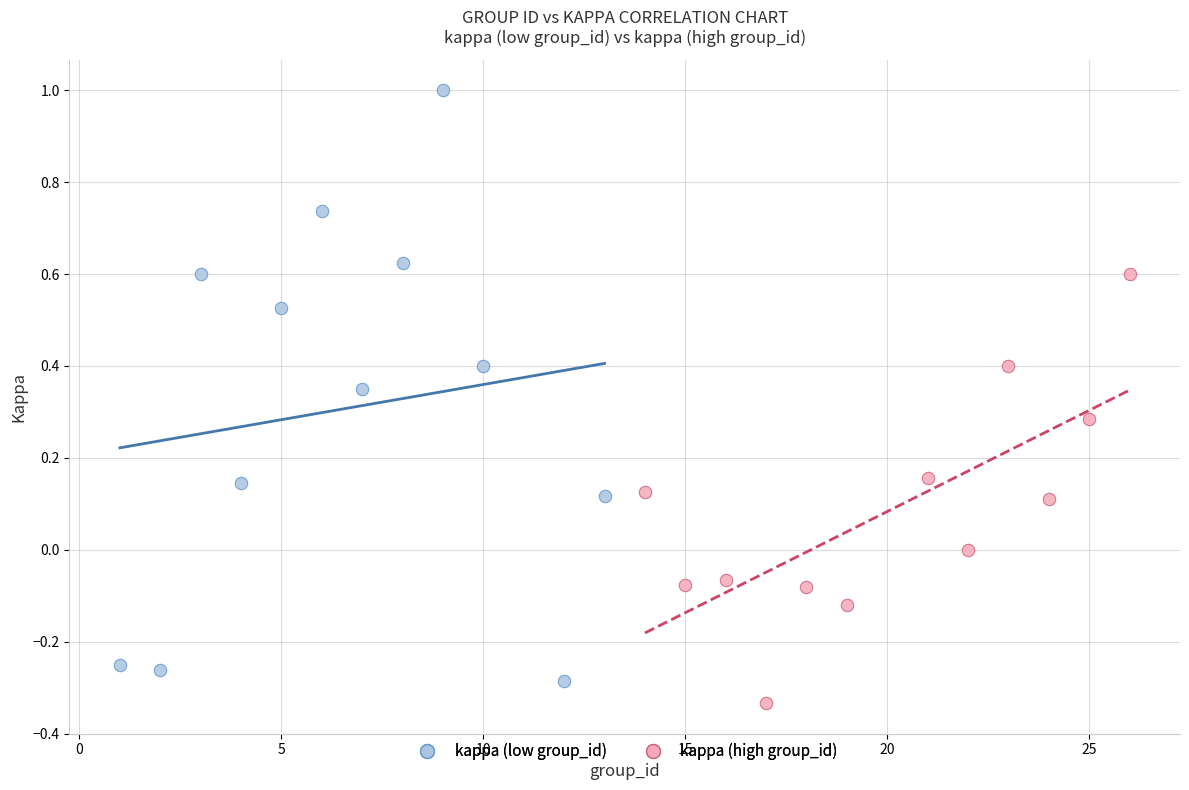

Which series has the widest spread of Y values?

kappa (low group_id)